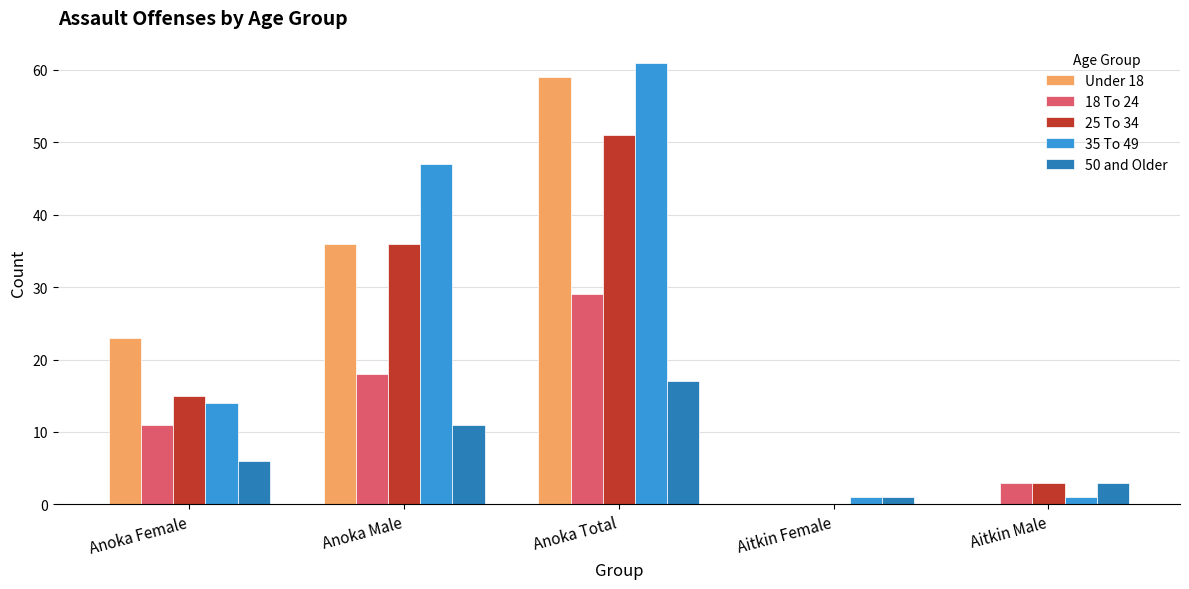

What is the greatest value displayed?

61